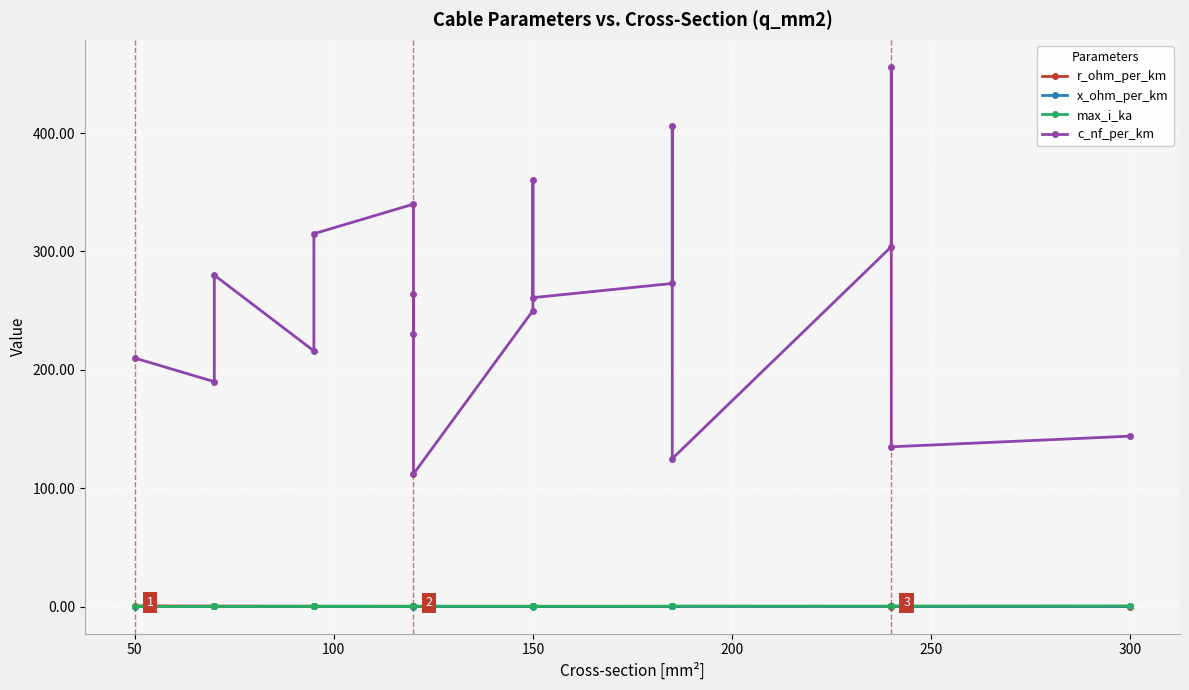

Which series has the largest total across all categories?

c_nf_per_km